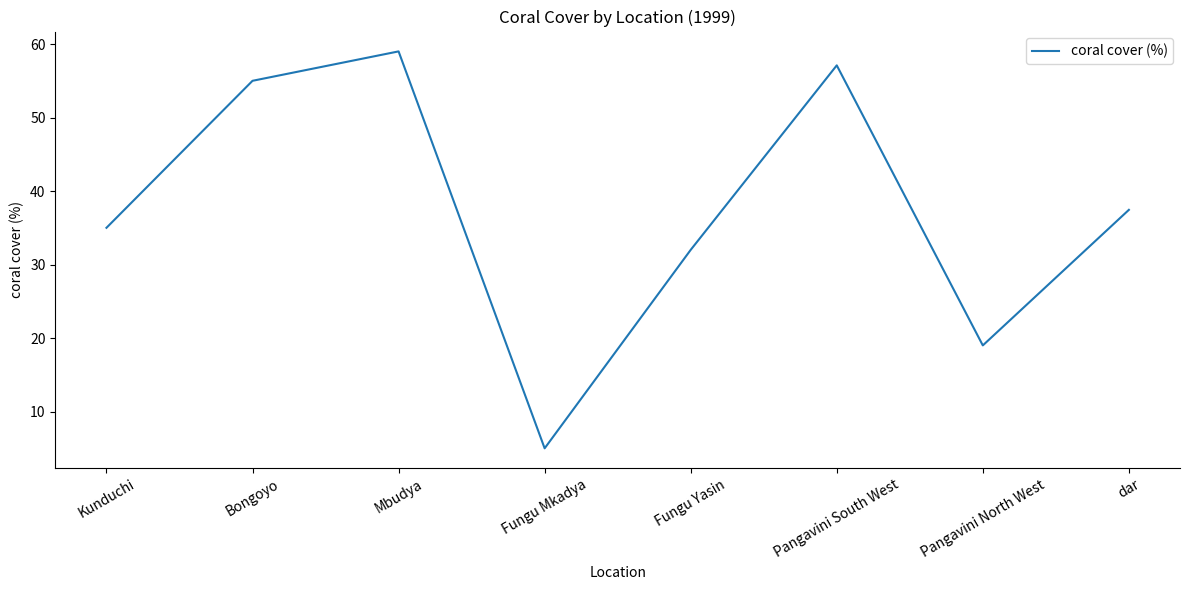

Rank the categories by value from highest to lowest.

Mbudya, Pangavini South West, Bongoyo, dar, Kunduchi, Fungu Yasin, Pangavini North West, Fungu Mkadya